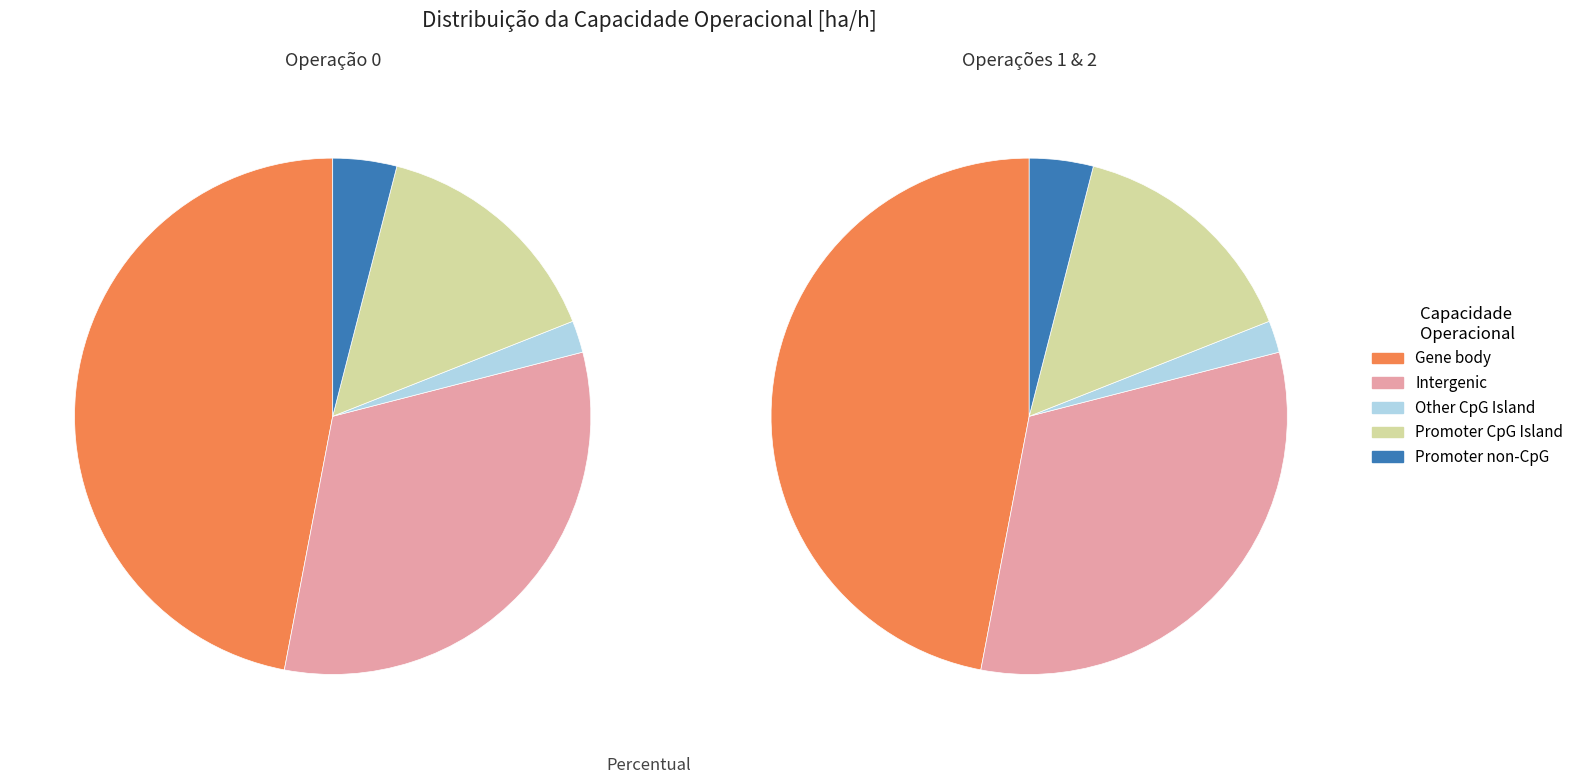

Is there a majority slice in this chart?

No